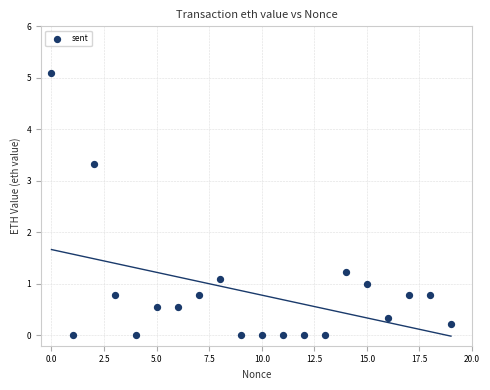

What Y value in the scatter plot is closest to 2?

1.2